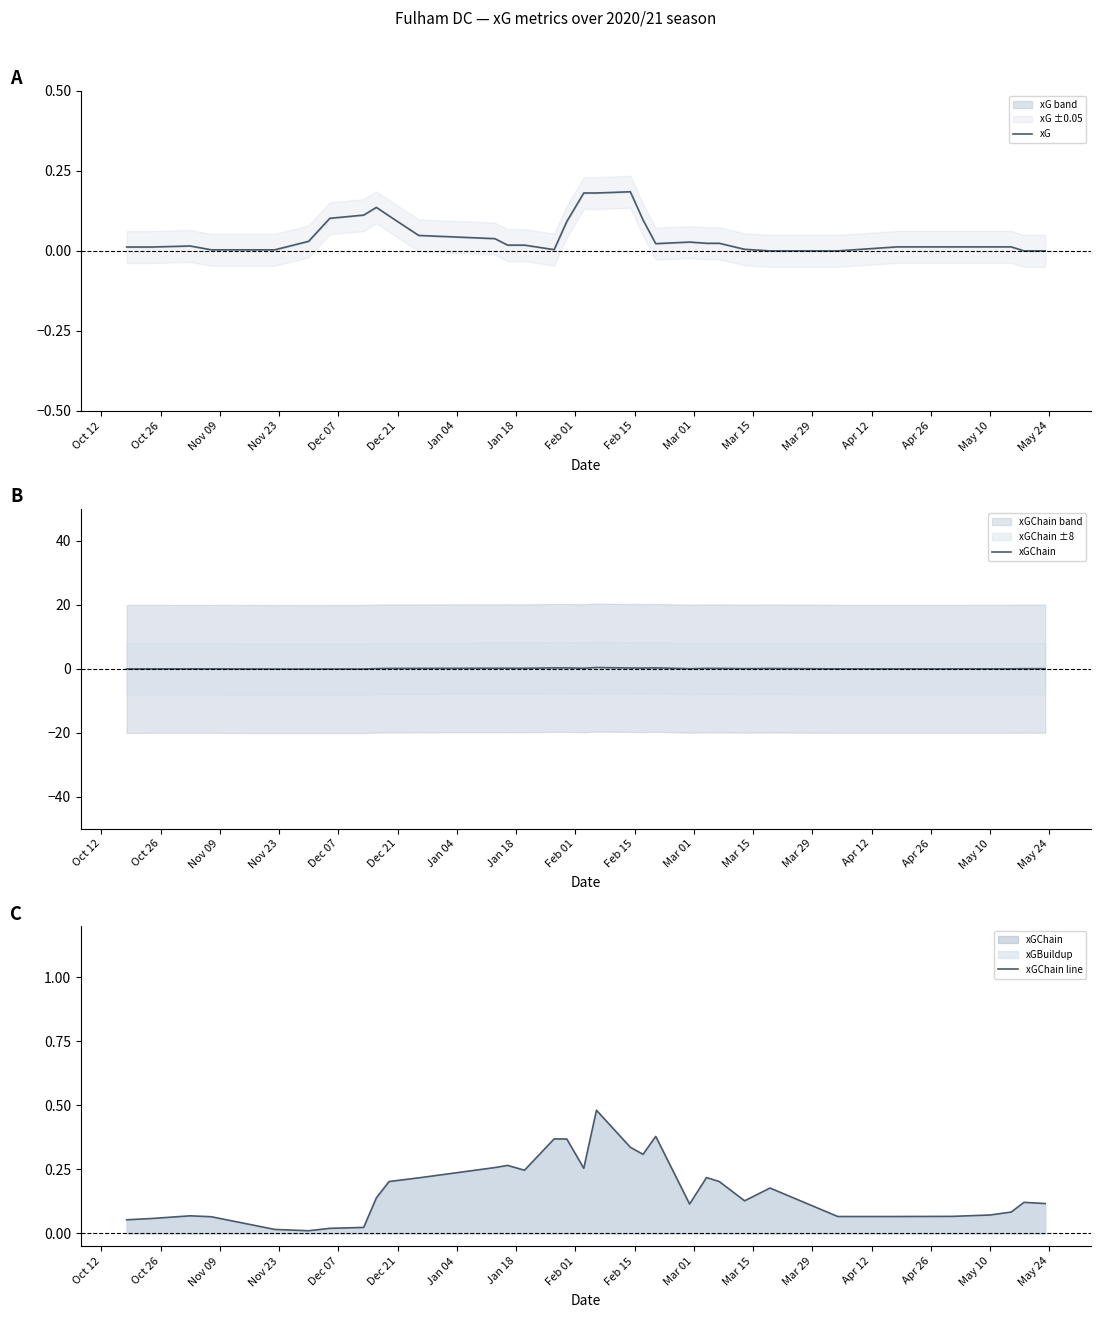

Is it true that xGChain line equals 0.1 at Nov 09?

True